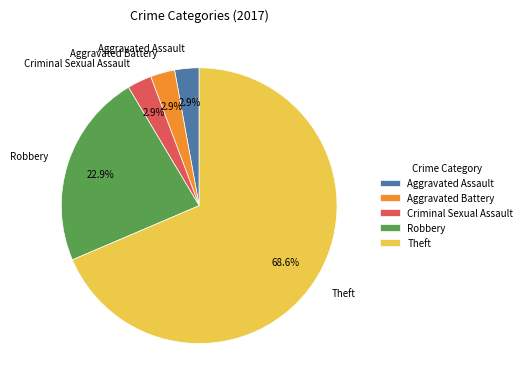

Which slice represents more than half of the pie?

Theft